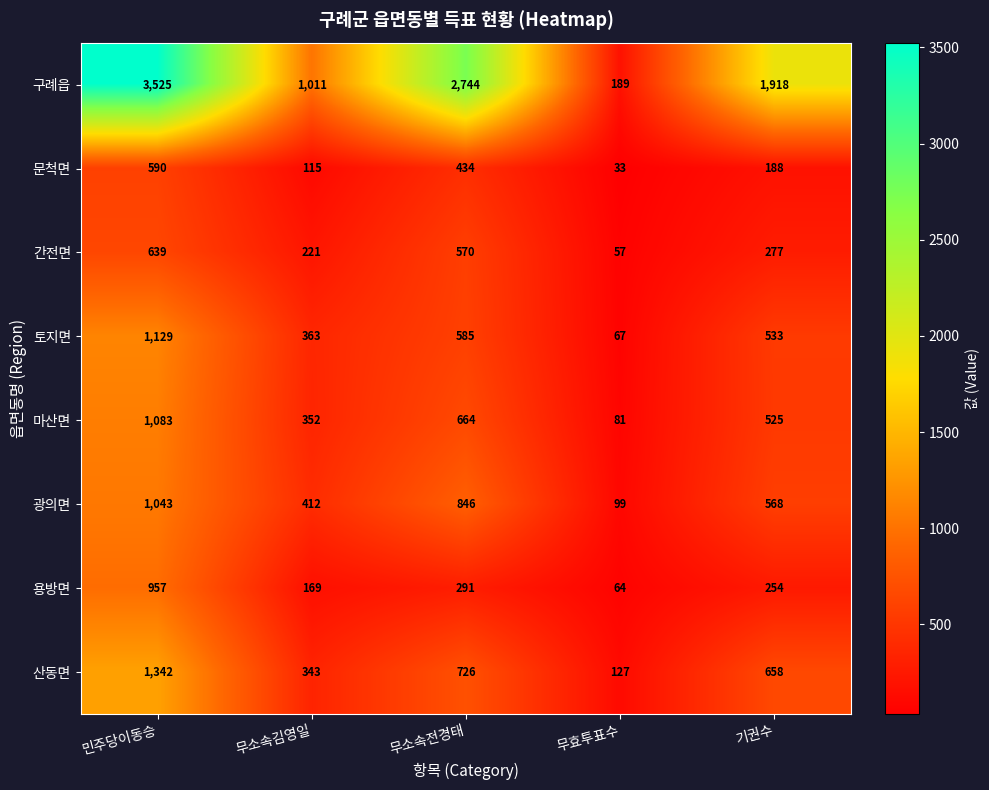

What is the difference between the maximum and minimum values in the 산동면 series?

1215